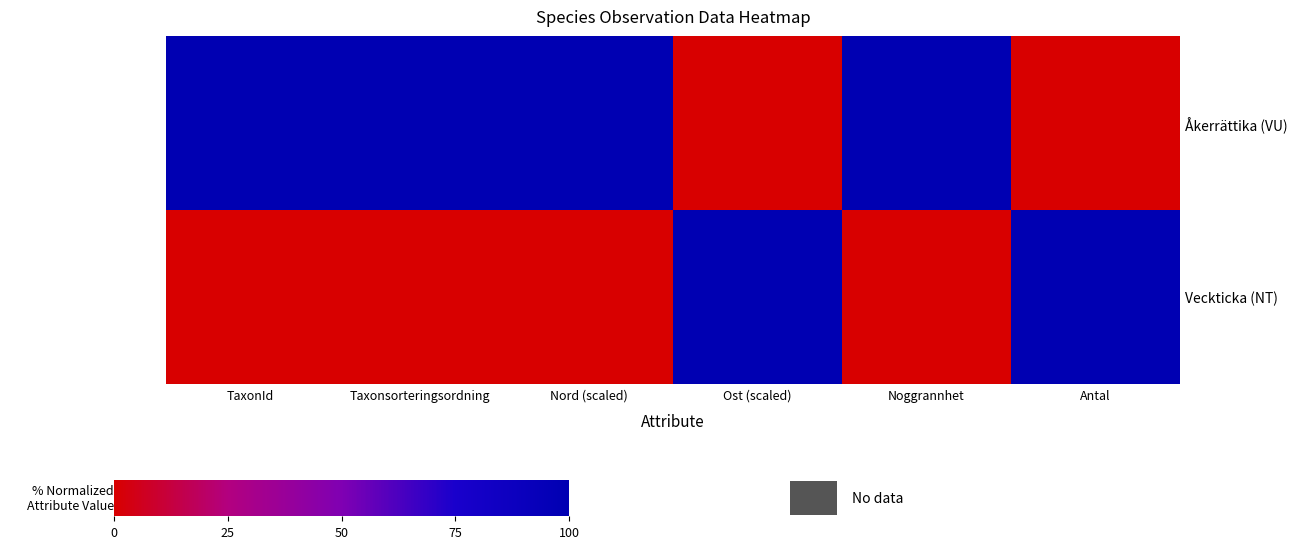

What is the total value across all series at TaxonId?

100